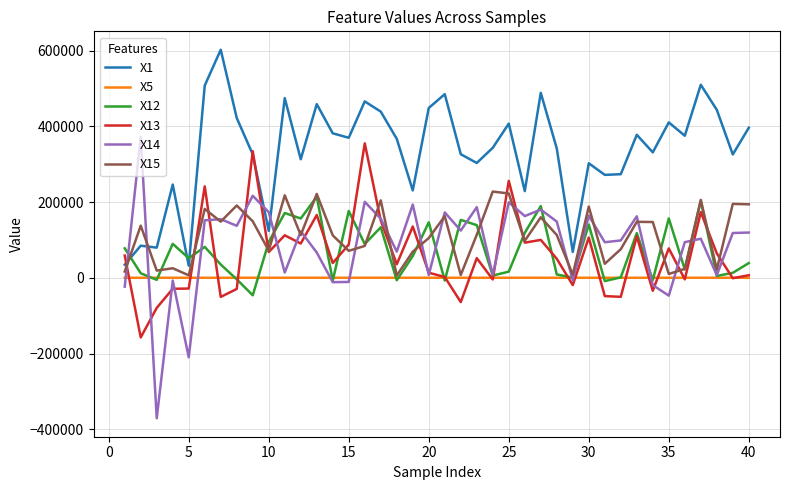

What is the maximum value for X13?

354904.6